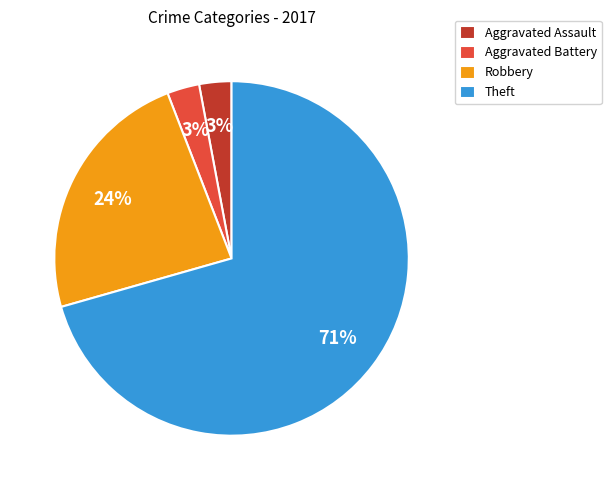

To the nearest percent, what percentage of the pie is Aggravated Assault?

3%